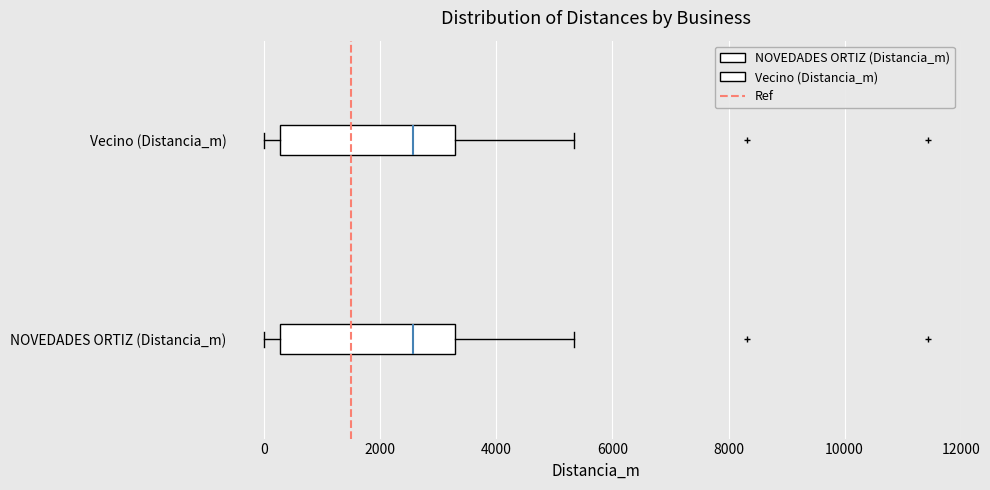

Reading bottom to top, transcribe this box plot: for each box, give where its median line is, the range the box spans, and where its two whiskers end, as read against the x-axis. The values are not printed on the chart, so give them approximately, as read against the axis.

NOVEDADES ORTIZ (Distancia_m): median 2600, box 200 to 3200, whiskers 0 to 5400
Vecino (Distancia_m): median 2600, box 200 to 3200, whiskers 0 to 5400